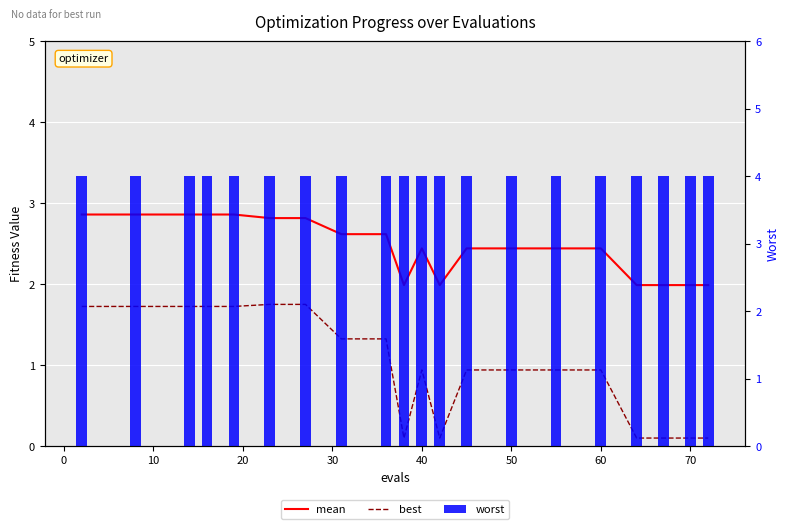

List the series in order of their peak value, highest first.

worst, mean, best